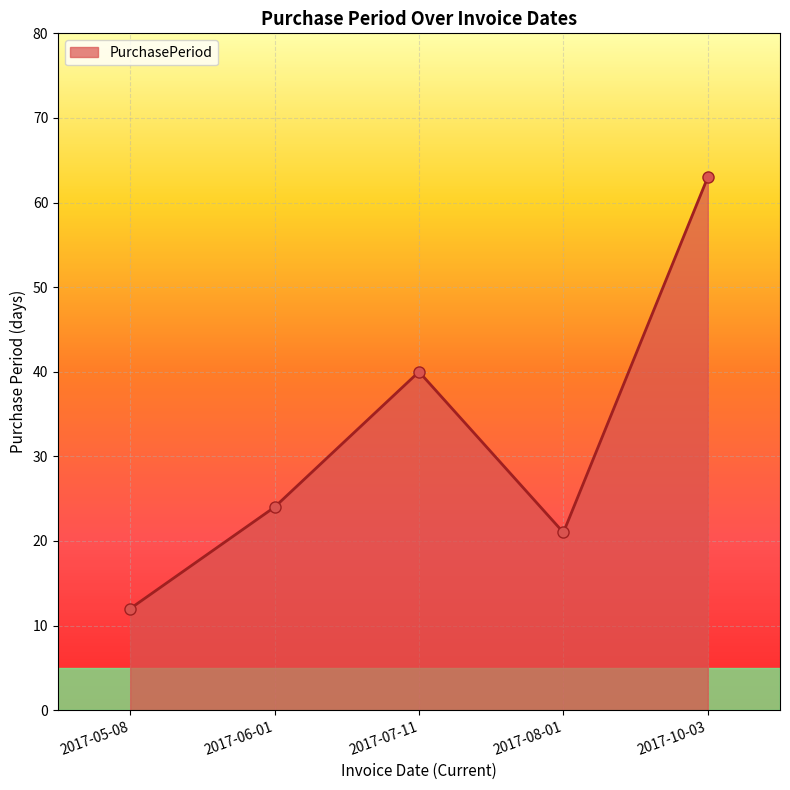

How many series are shown in this chart?

1